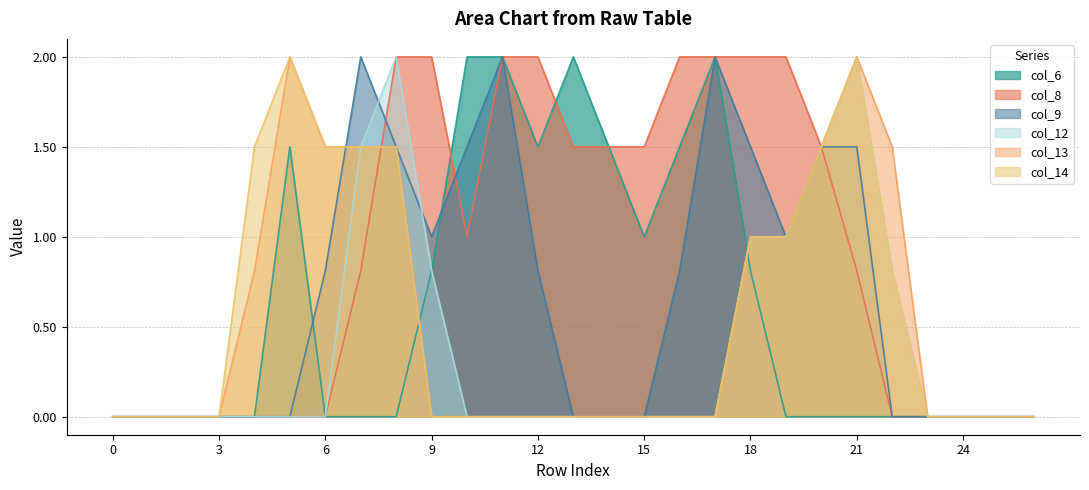

Does the chart have visible grid lines?

Yes